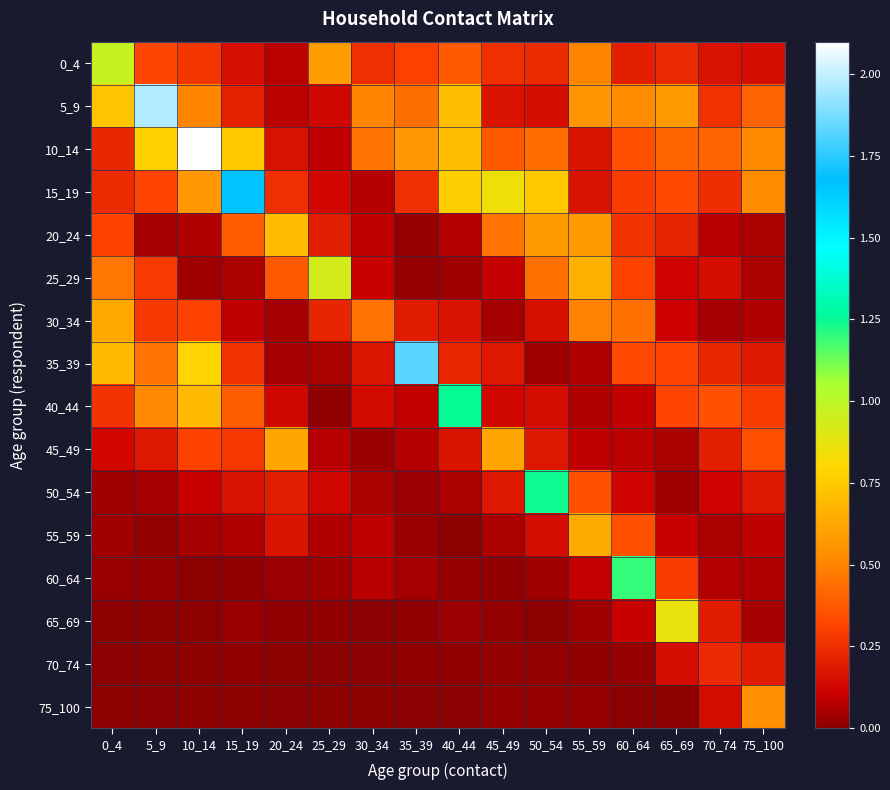

At which category does the chart reach its minimum across all series?

5_9